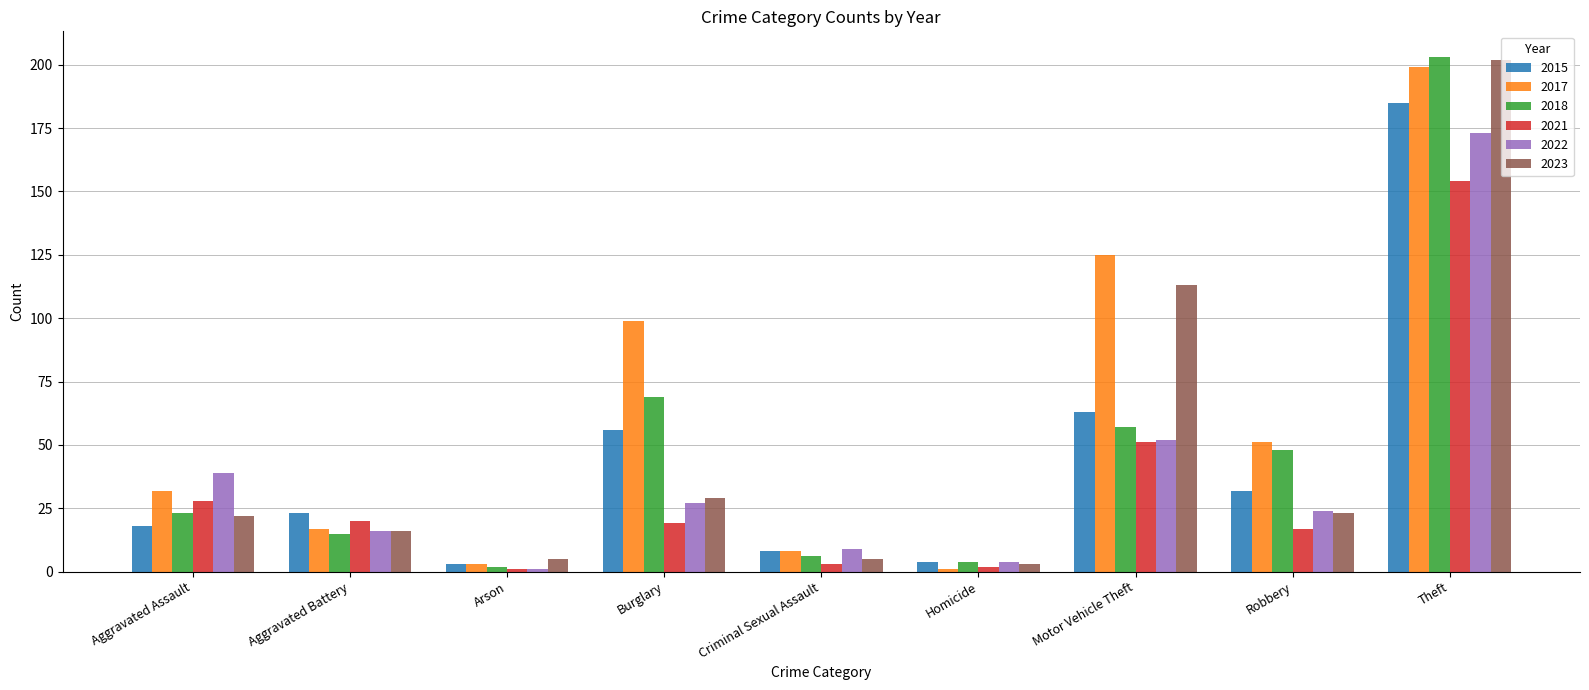

True or false: 2021 has a value of 3 at Criminal Sexual Assault.

True